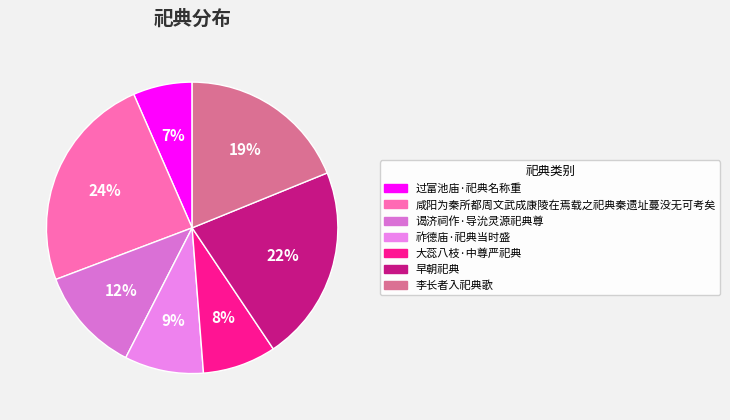

What portion of the pie excludes 过富池庙·祀典名称重?

93.4%